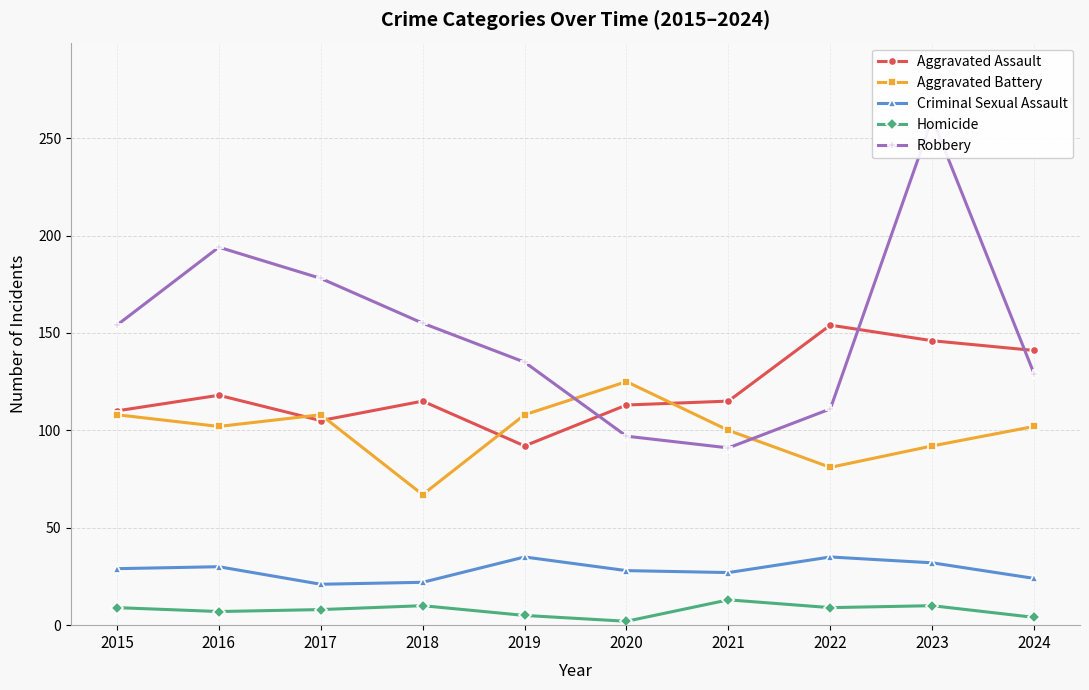

What is the difference between the highest and lowest values at 2017?

170